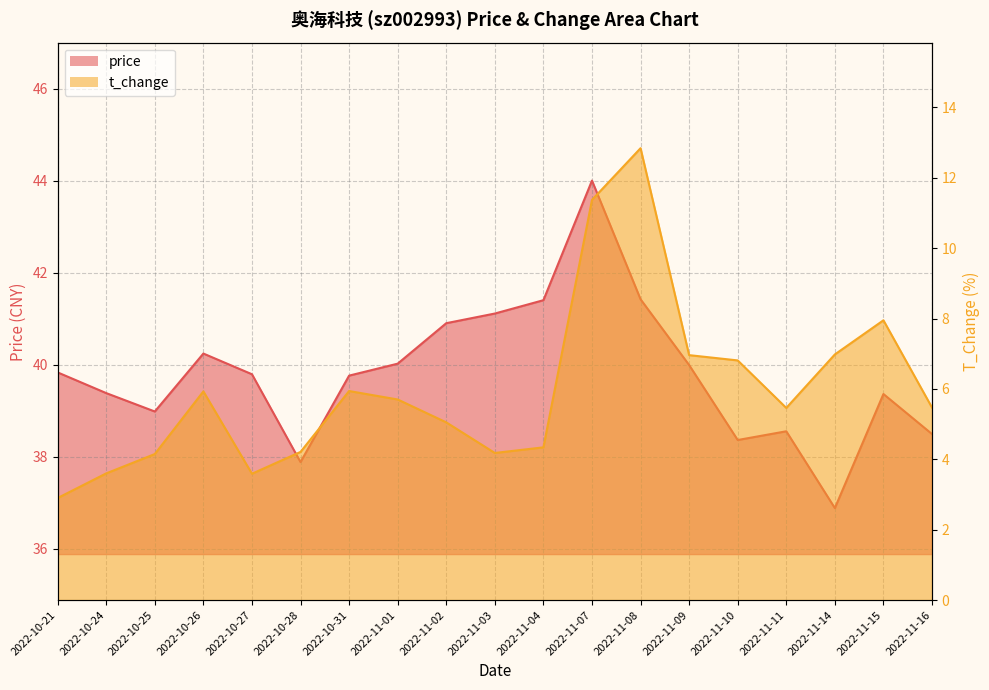

What is the difference between the price values at 2022-11-14 and 2022-11-16?

1.6